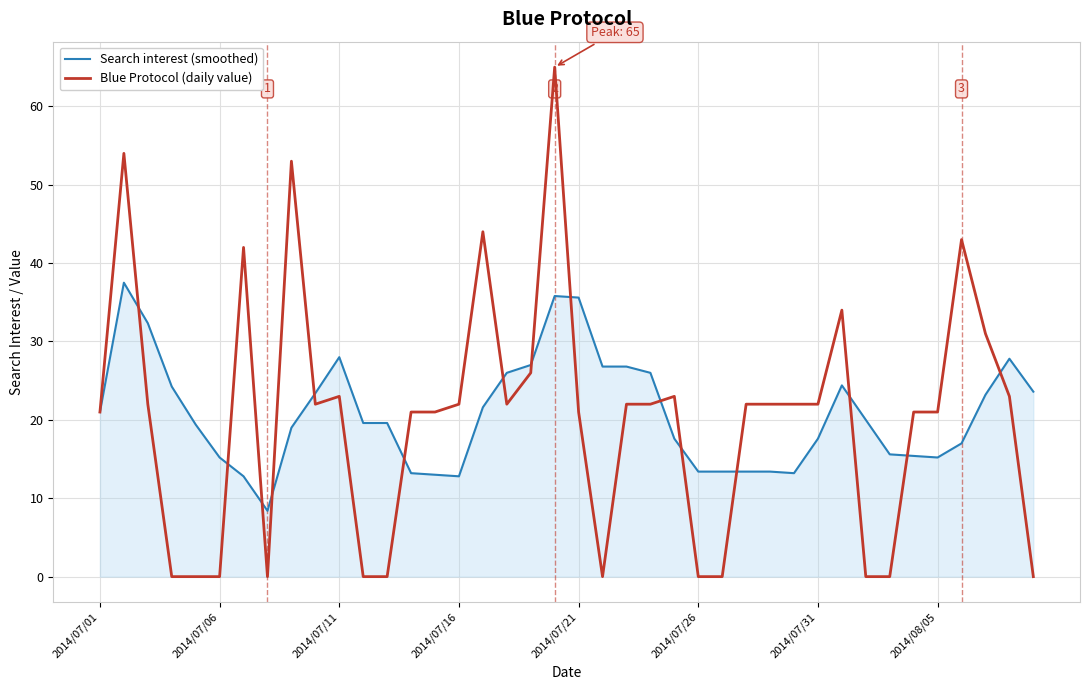

Which series has the largest range (max minus min)?

Blue Protocol (daily value)